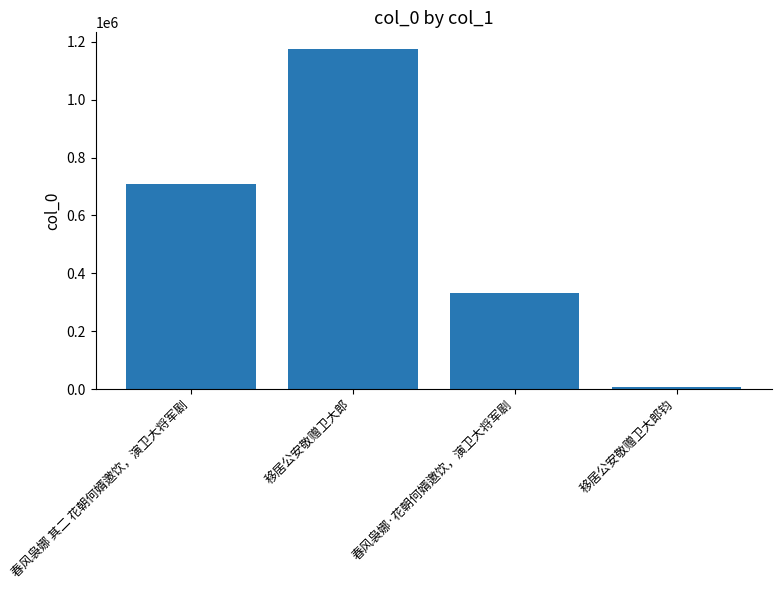

Reading right to left, transcribe all the data shown in this chart.

8809	332531	1173548	708045